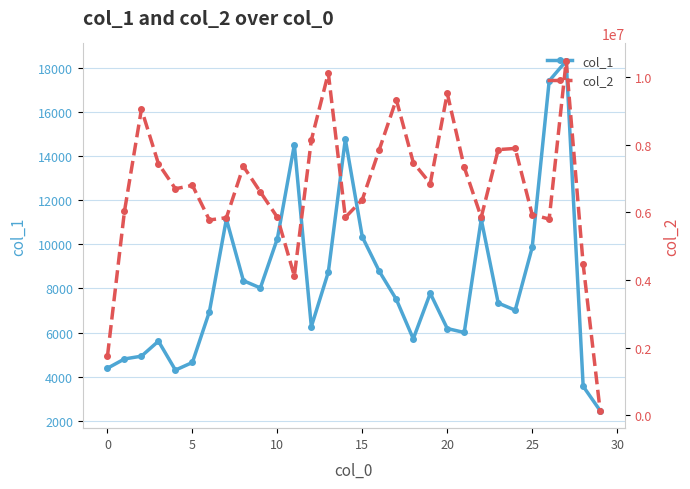

True or false: col_1 and col_2 cross at least once.

False